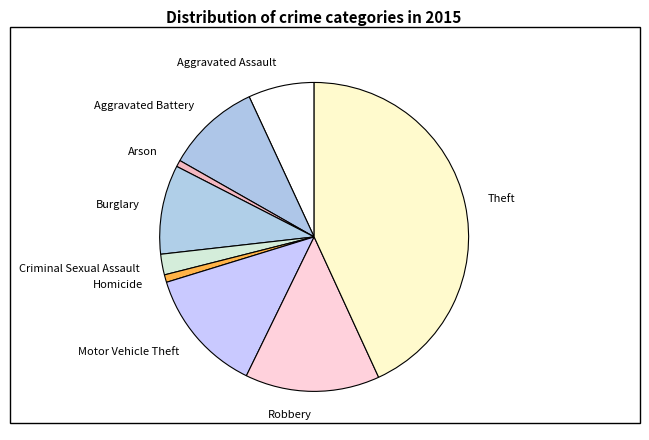

Combined, do Motor Vehicle Theft and Arson account for over 50%?

No